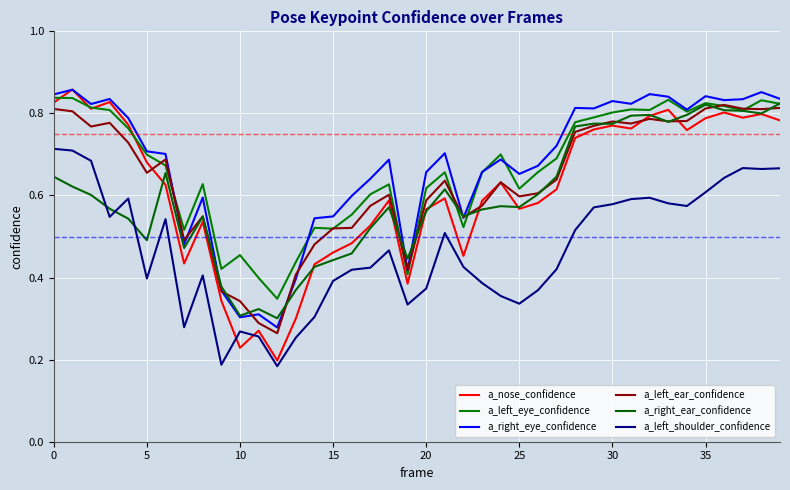

How many lines are shown in the chart?

6